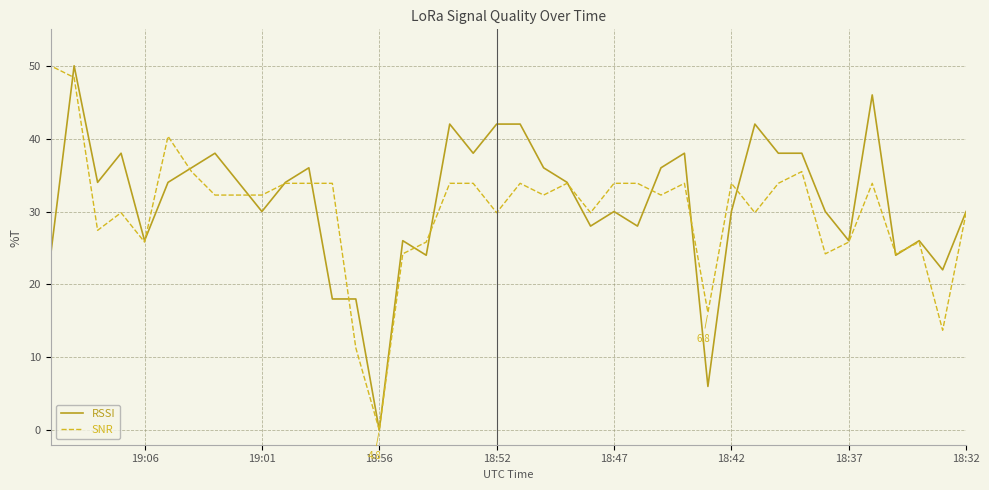

Which series has the widest spread of values?

RSSI